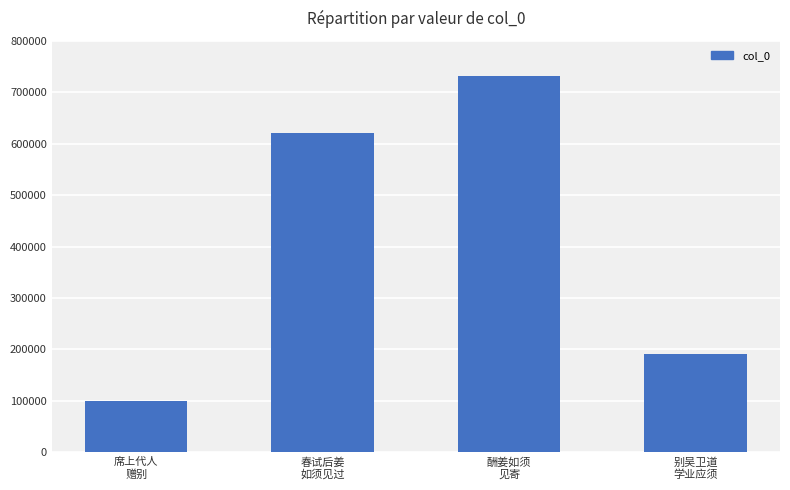

What is the change in value from 春试后姜
如须见过 to 酬姜如须
见寄?

+111194